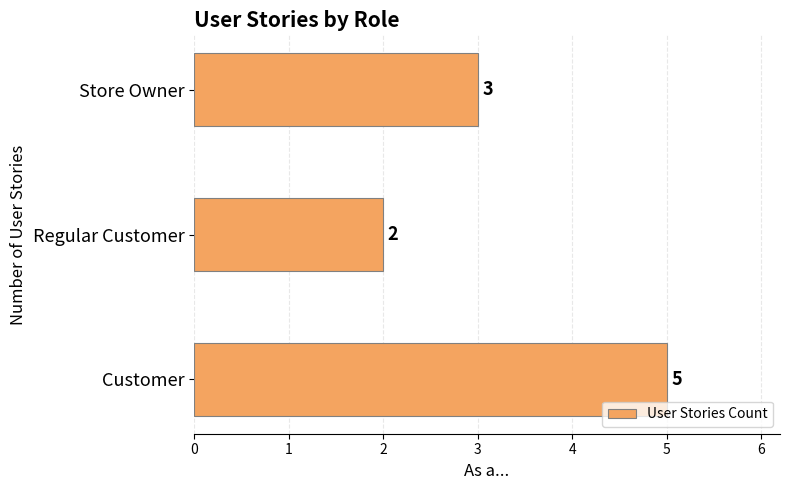

What is the change in value from Customer to Regular Customer?

-3